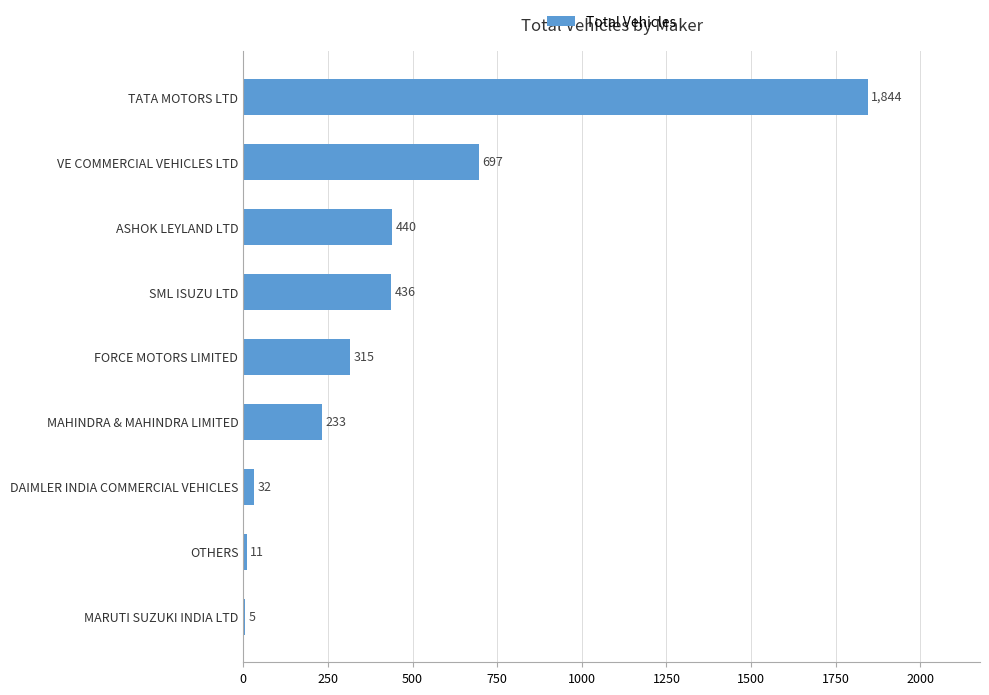

How many categories are shown in the chart?

9